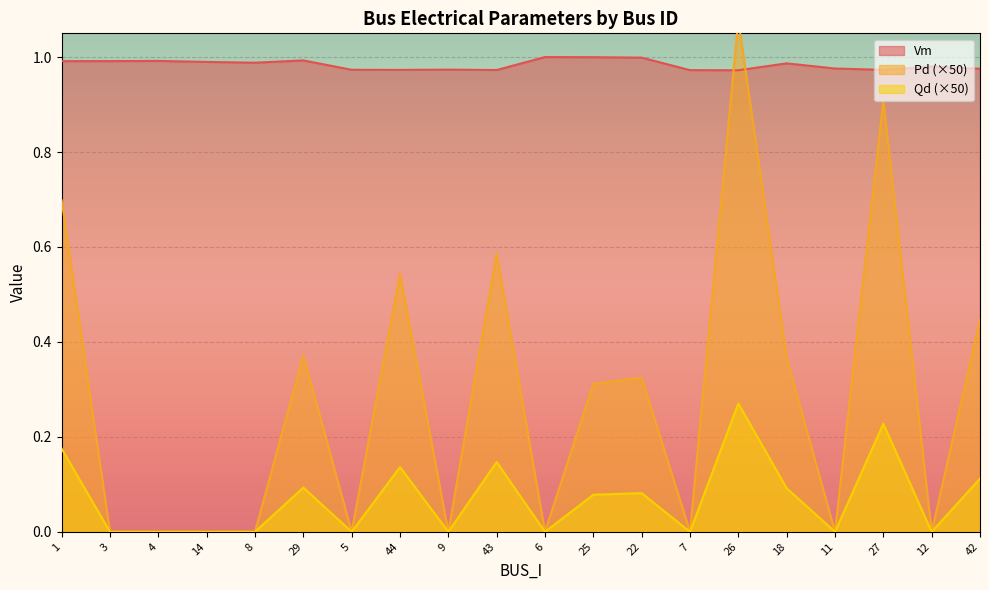

Is it true that Pd equals 0.2 at 43?

False